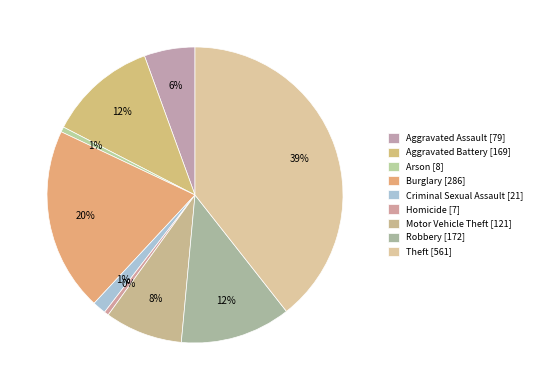

How many slices are in this pie chart?

9